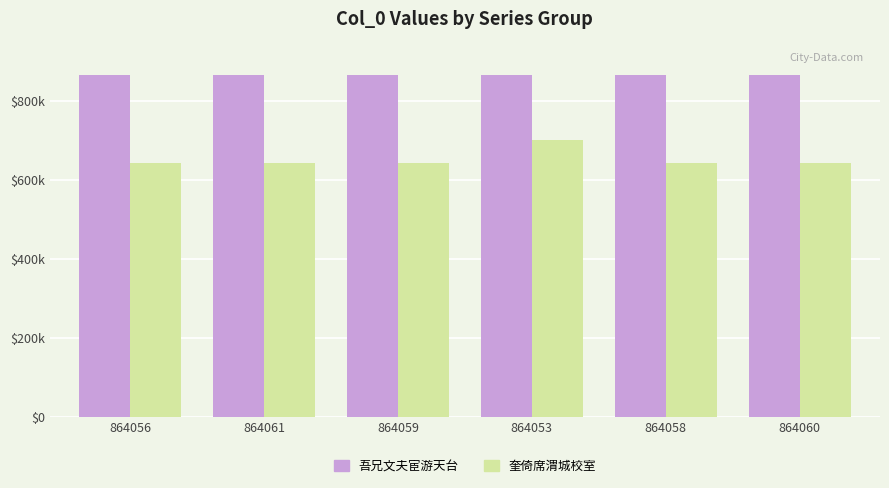

What is the minimum value shown in the chart?

641439